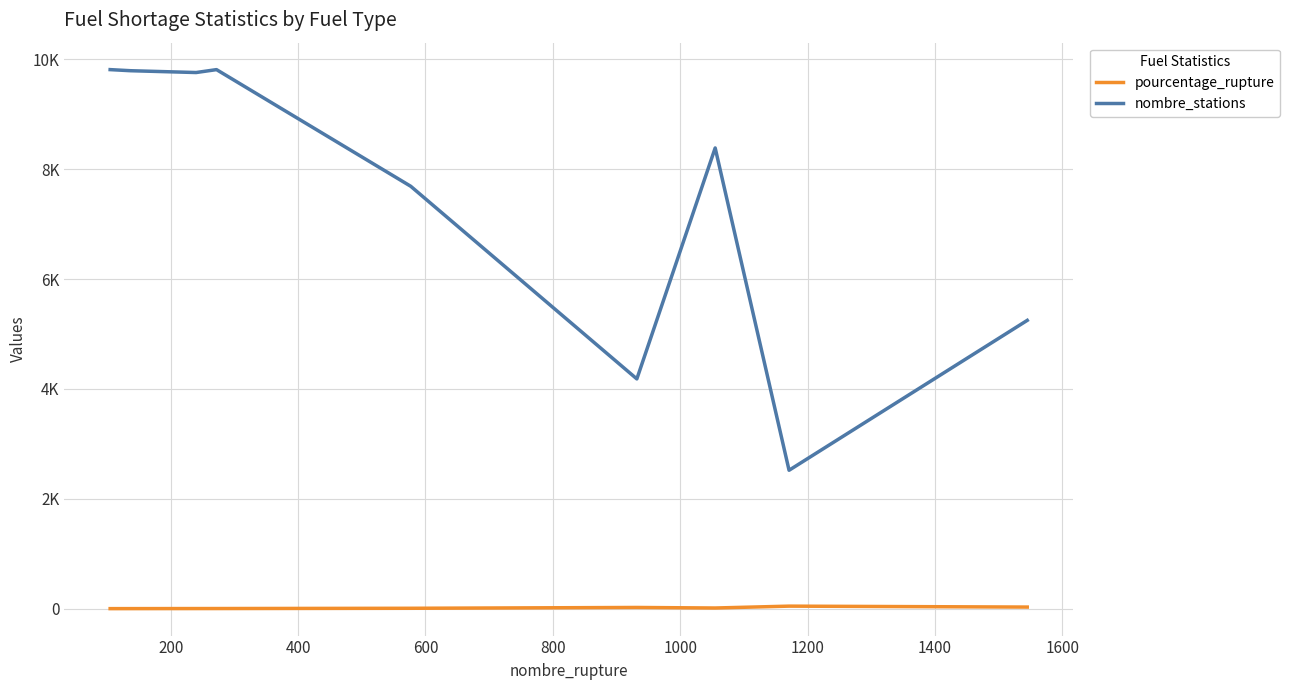

True or false: nombre_stations and pourcentage_rupture intersect in this chart.

False